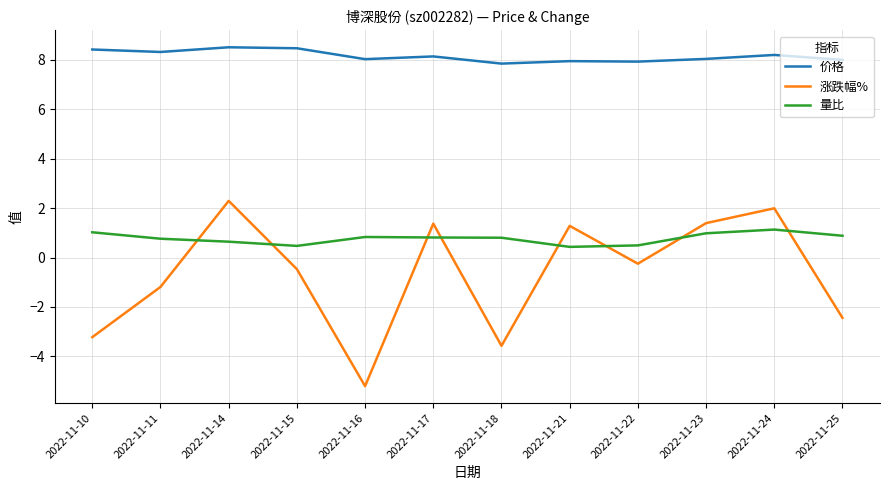

What is the sum of all 价格 values?

97.7